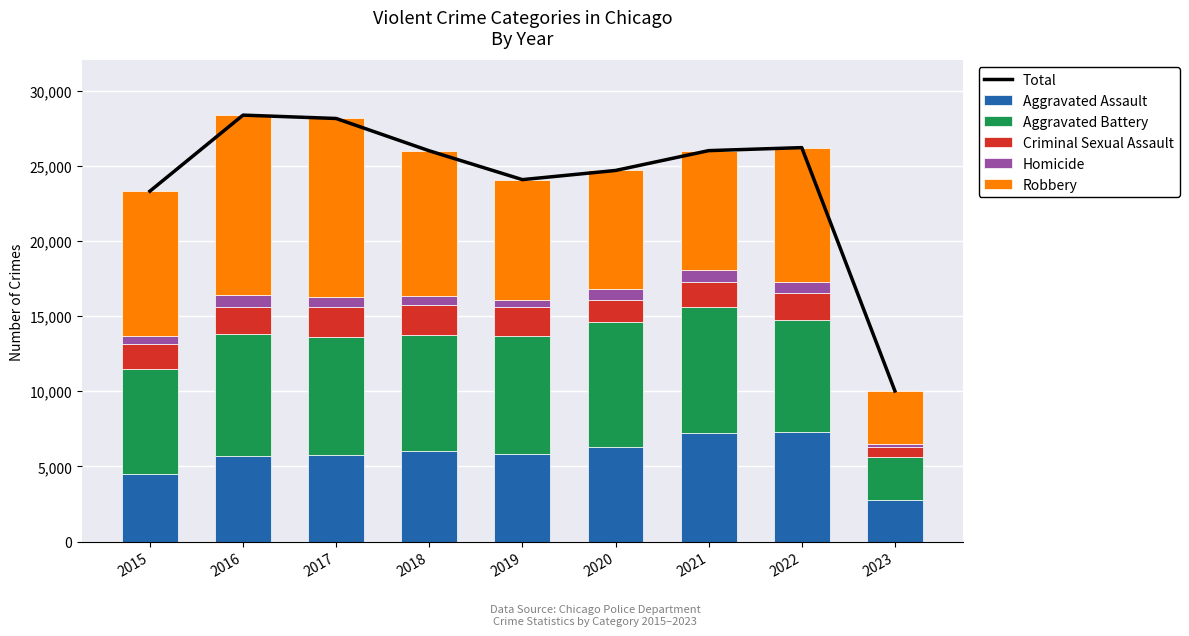

What is the value of the Homicide bar at the 4th from the left?

589